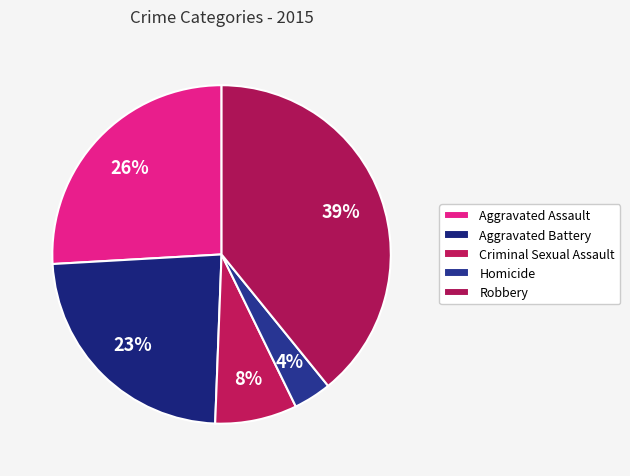

How many segments does this pie chart have?

5